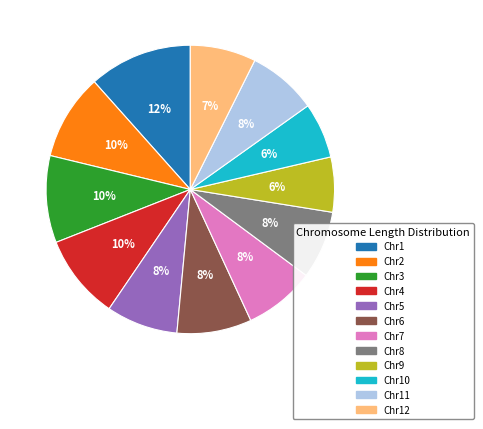

To the nearest percent, what is the average slice percentage?

8%